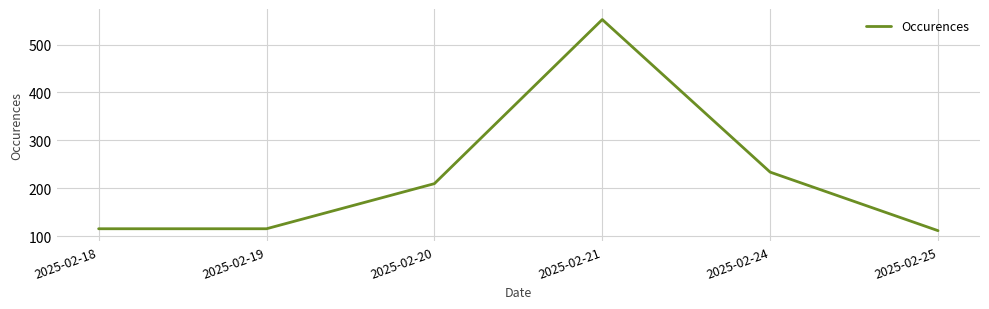

Approximately how many times larger is the value at 2025-02-19 compared to 2025-02-20?

0.6